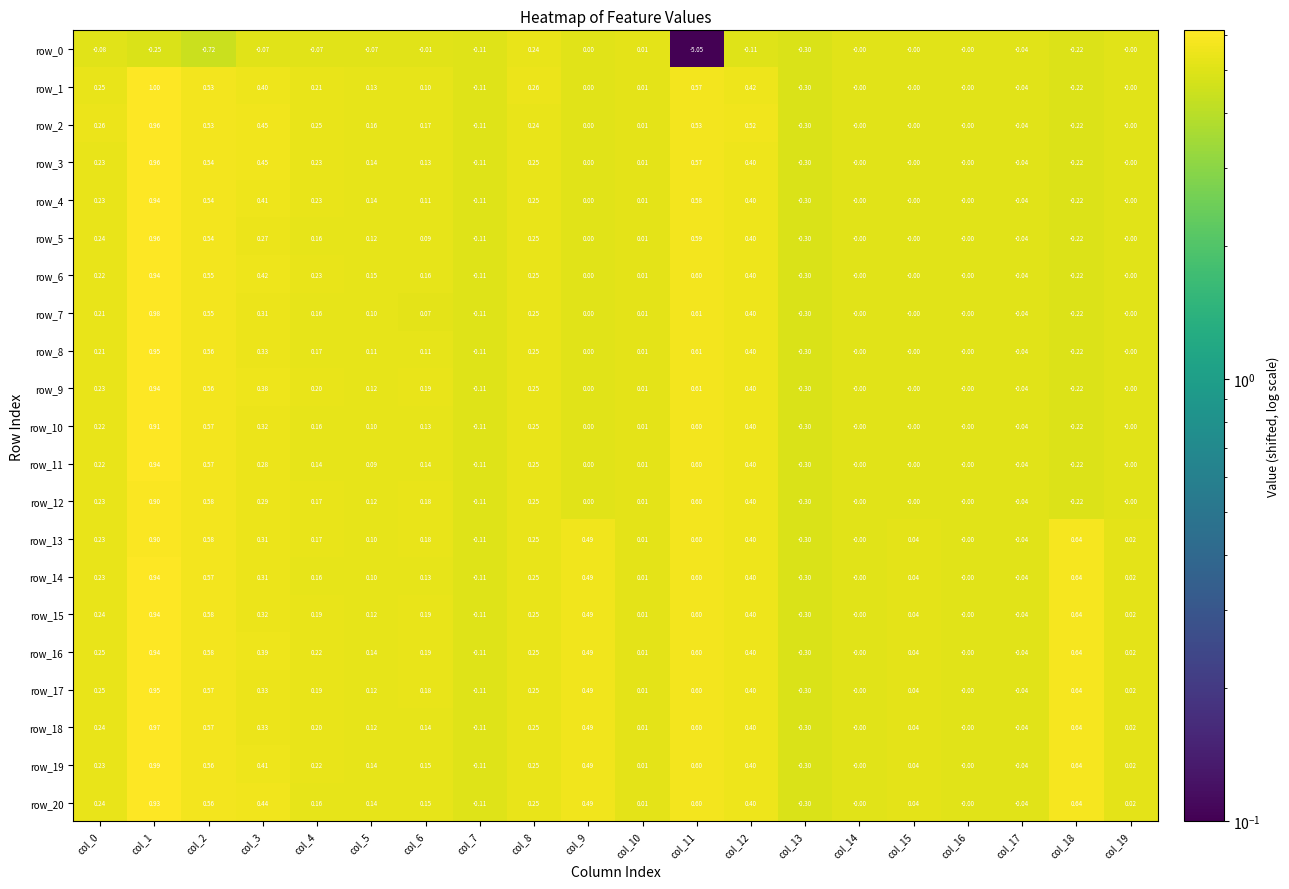

Is the value of row_15 at col_19 greater than the value of row_9 at col_11?

No